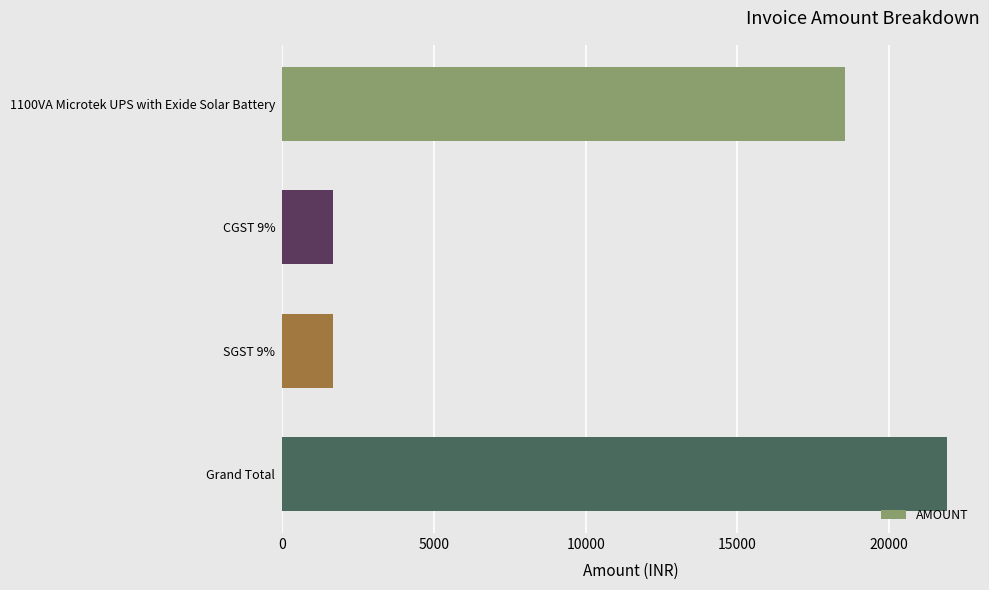

Reading top to bottom, extract all data points from this chart.

1100VA Microtek UPS with Exide Solar Battery=18560.0	CGST 9%=1670.4	SGST 9%=1670.4	Grand Total=21900.8